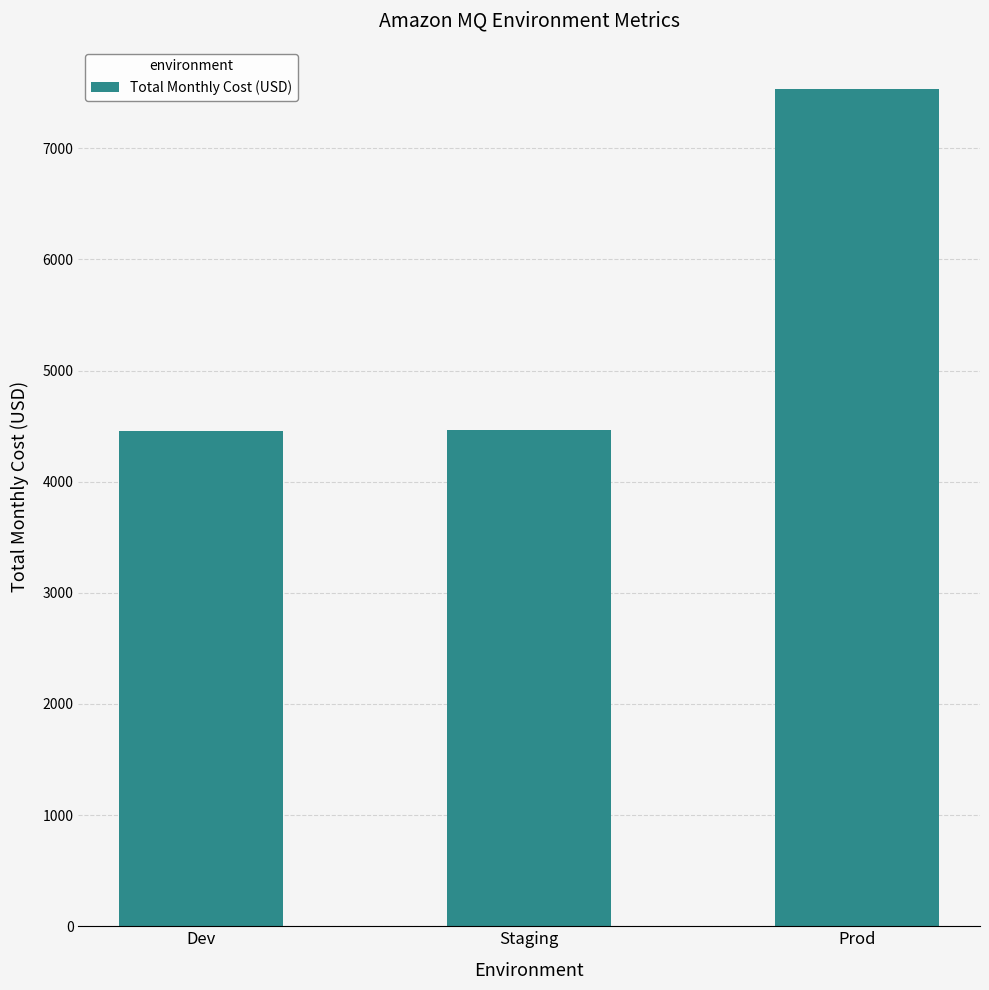

What is the difference between the values at Staging and Dev?

5.3